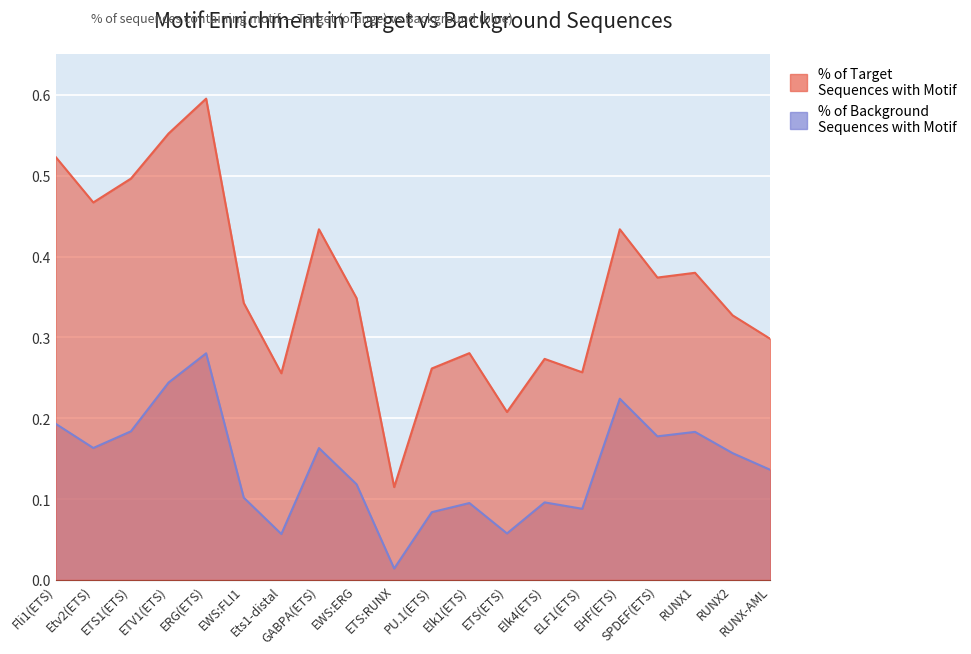

Reading left to right, what are all the values shown in this chart?

% of Target Sequences with Motif: Fli1(ETS)=0.5	Etv2(ETS)=0.5	ETS1(ETS)=0.5	ETV1(ETS)=0.6	ERG(ETS)=0.6	EWS:FLI1=0.3	Ets1-distal=0.3	GABPA(ETS)=0.4	EWS:ERG=0.3	ETS:RUNX=0.1	PU.1(ETS)=0.3	Elk1(ETS)=0.3	ETS(ETS)=0.2	Elk4(ETS)=0.3	ELF1(ETS)=0.3	EHF(ETS)=0.4	SPDEF(ETS)=0.4	RUNX1=0.4	RUNX2=0.3	RUNX-AML=0.3
% of Background Sequences with Motif: Fli1(ETS)=0.2	Etv2(ETS)=0.2	ETS1(ETS)=0.2	ETV1(ETS)=0.2	ERG(ETS)=0.3	EWS:FLI1=0.1	Ets1-distal=0.1	GABPA(ETS)=0.2	EWS:ERG=0.1	ETS:RUNX=0.0	PU.1(ETS)=0.1	Elk1(ETS)=0.1	ETS(ETS)=0.1	Elk4(ETS)=0.1	ELF1(ETS)=0.1	EHF(ETS)=0.2	SPDEF(ETS)=0.2	RUNX1=0.2	RUNX2=0.2	RUNX-AML=0.1